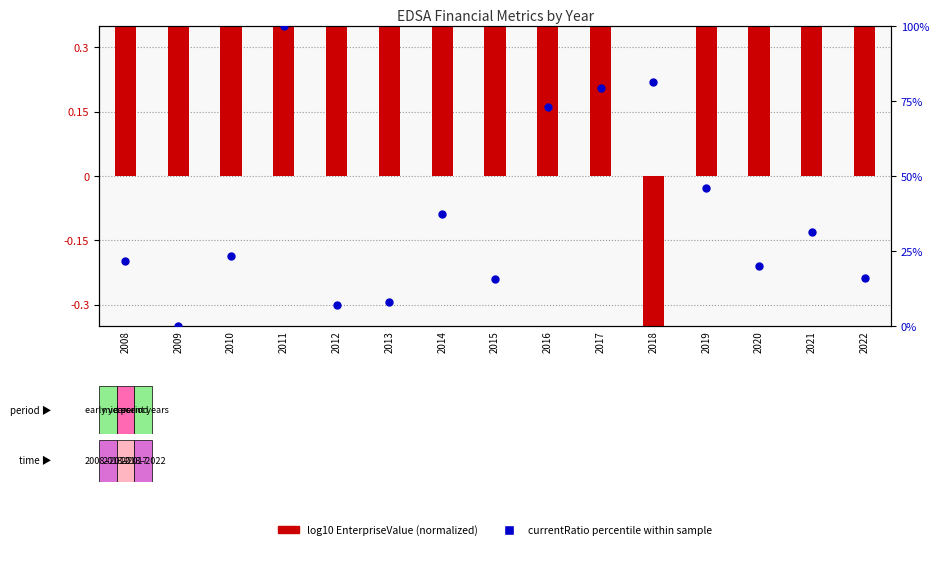

At which category is the sum across all series the highest?

2011